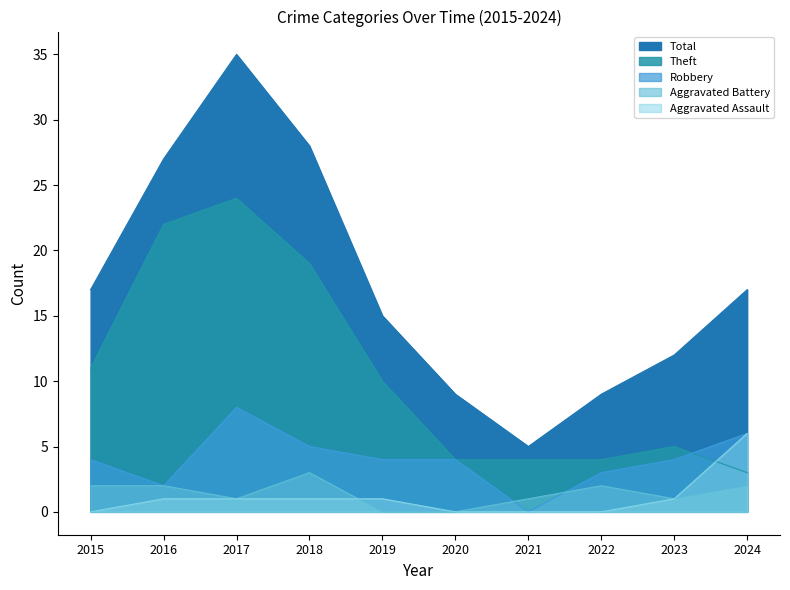

How many data points in Total are above 17?

3